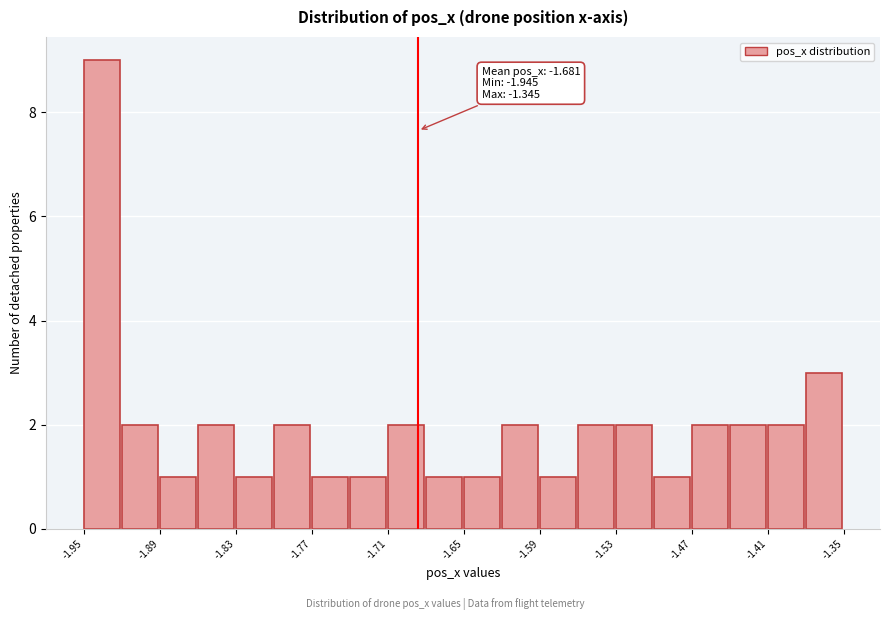

Around what value on the x-axis is the tallest bar? Give the approximate position of its centre, as read against the axis.

-1.93